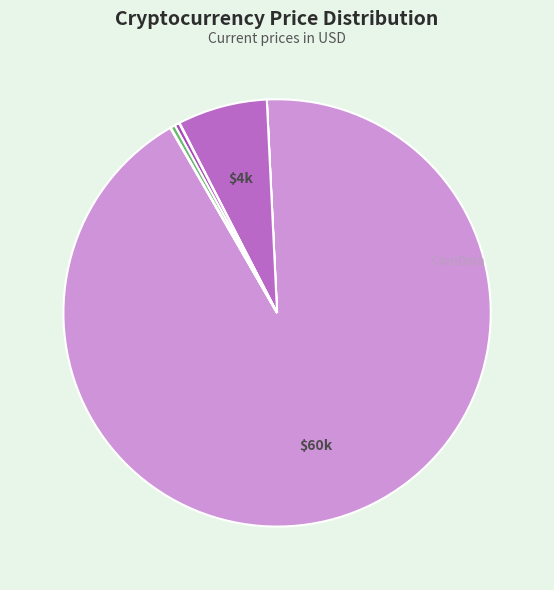

To the nearest percent, what is the difference between the largest and smallest slice percentages?

92%